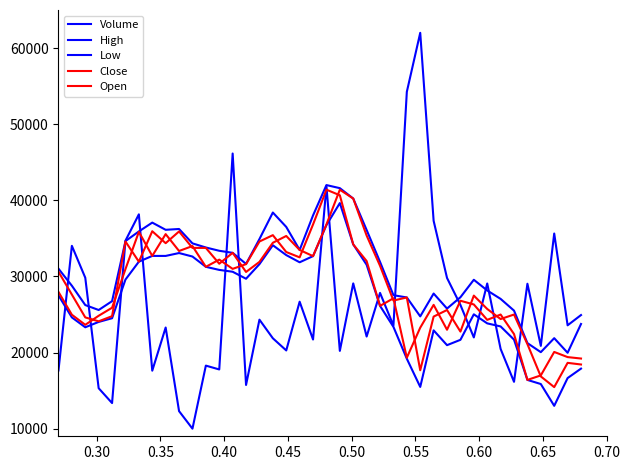

How many values in the Close series exceed 27965?

20